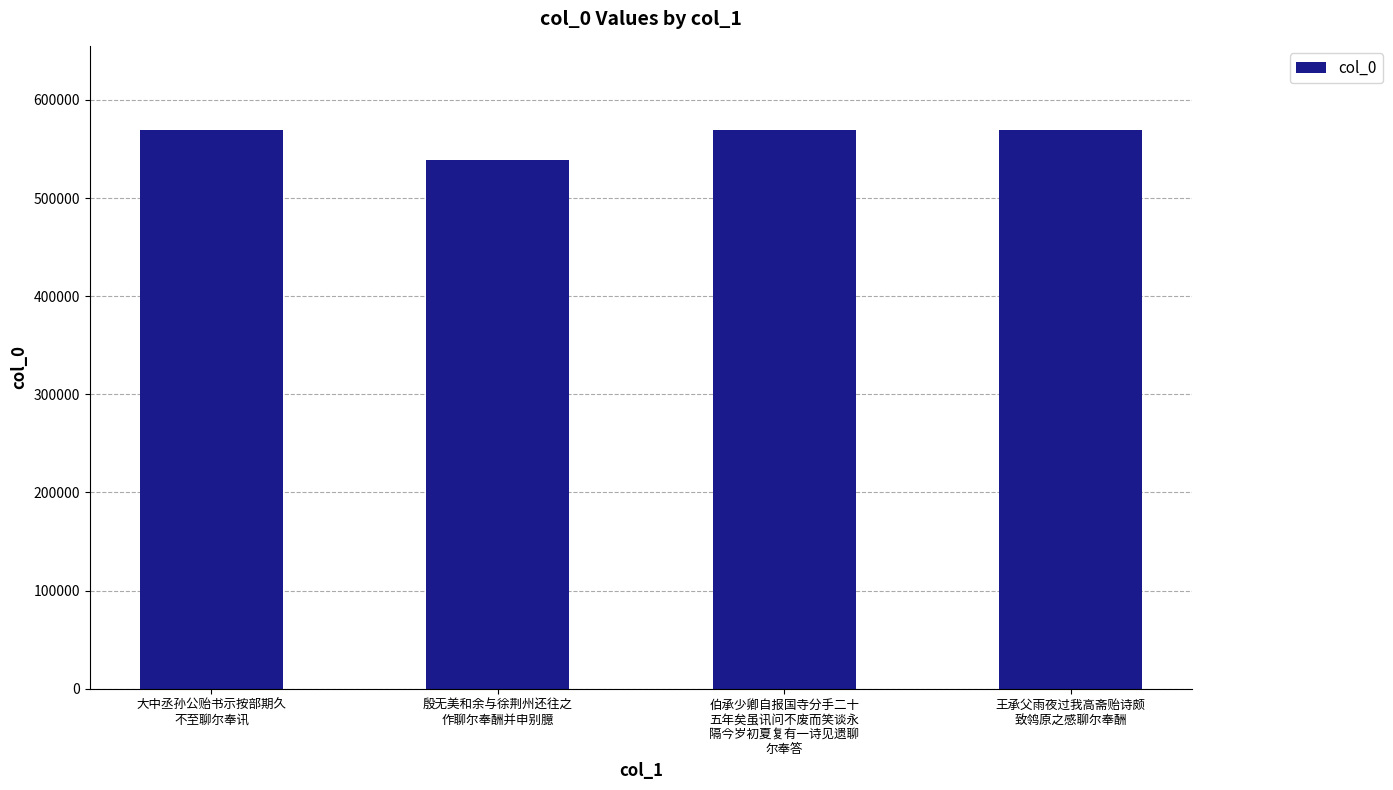

What is the minimum value shown in the chart?

538657